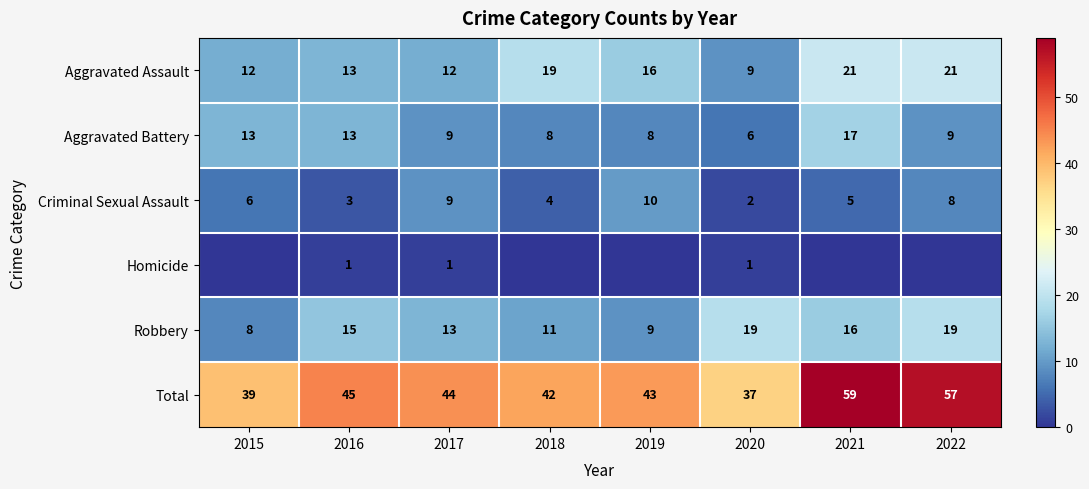

At which label does Total reach its peak?

2021